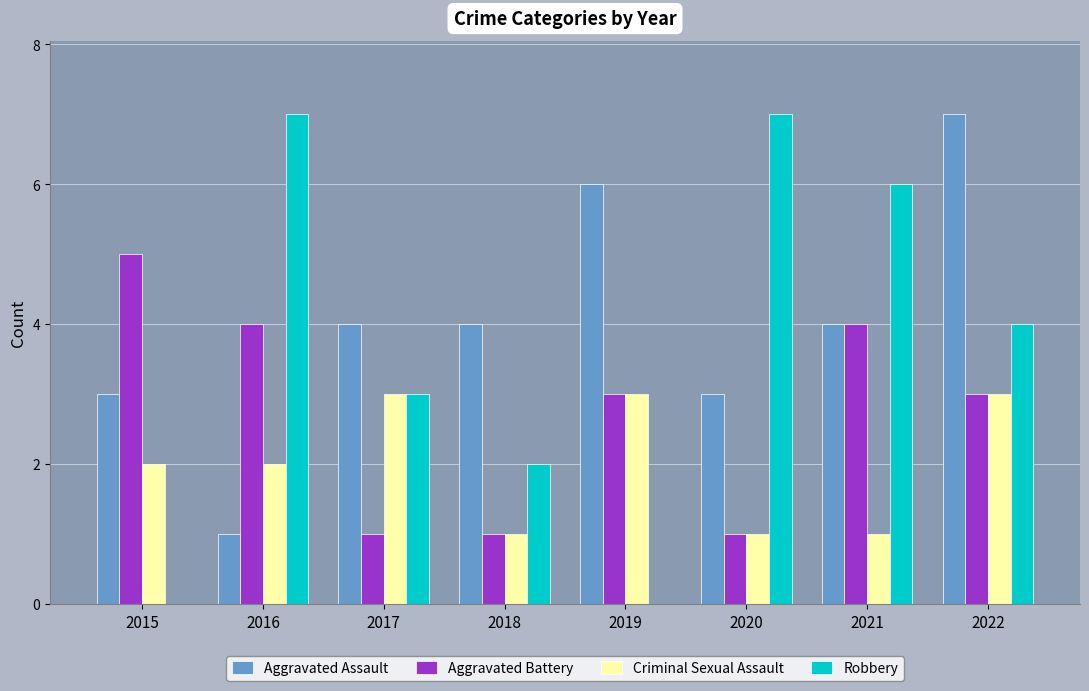

True or false: Aggravated Assault has a value of 7 at 2022.

True